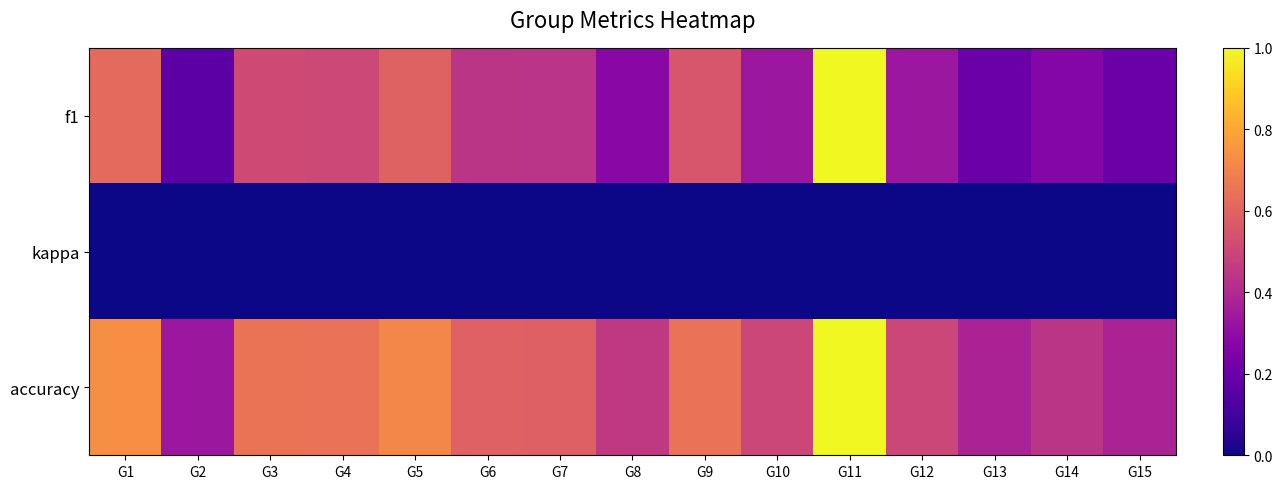

Rank the series at G6 from lowest to highest value.

kappa, f1, accuracy